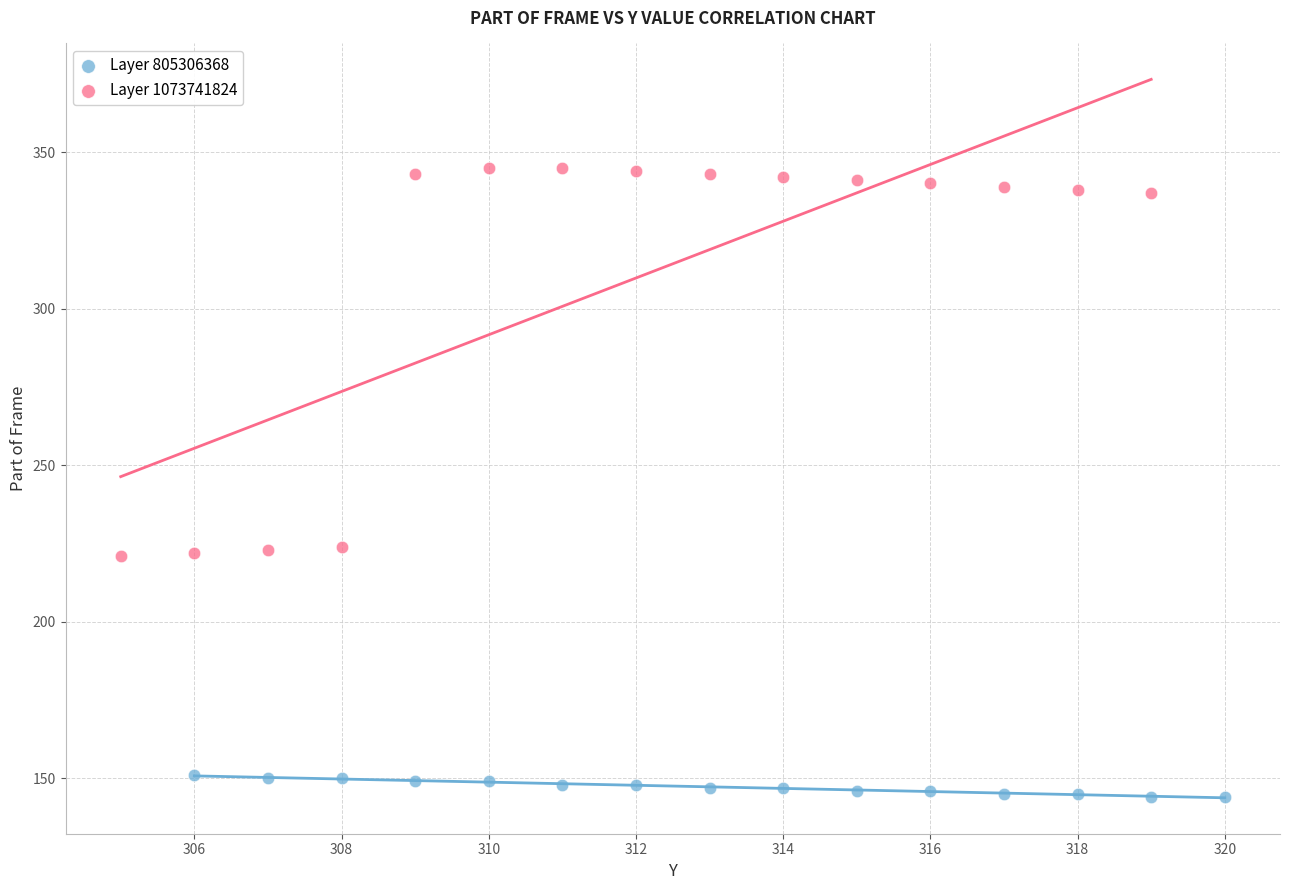

Which series contains the lowest Y value?

Layer 805306368